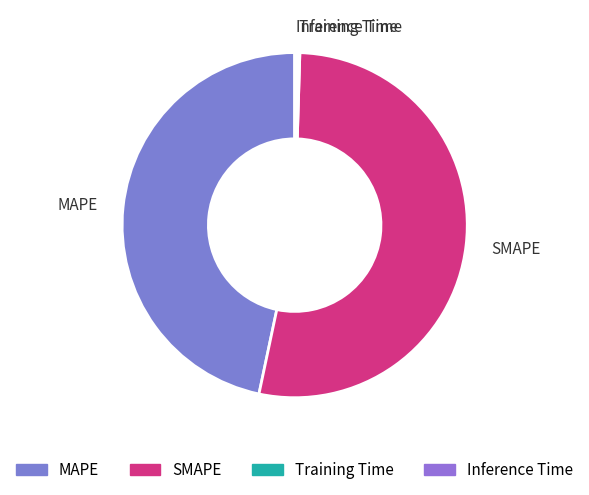

What is the largest slice in the pie chart?

SMAPE